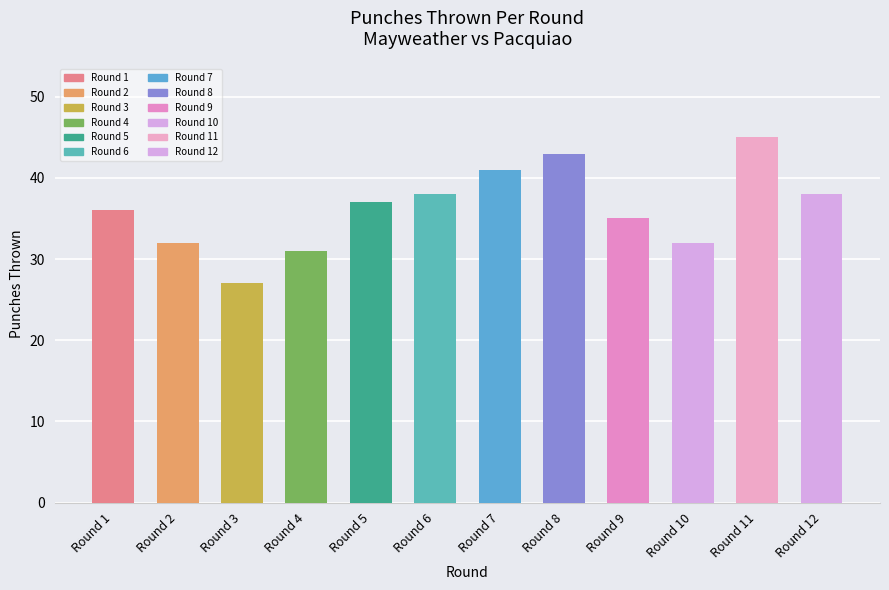

What value does the data have at Round 7?

41